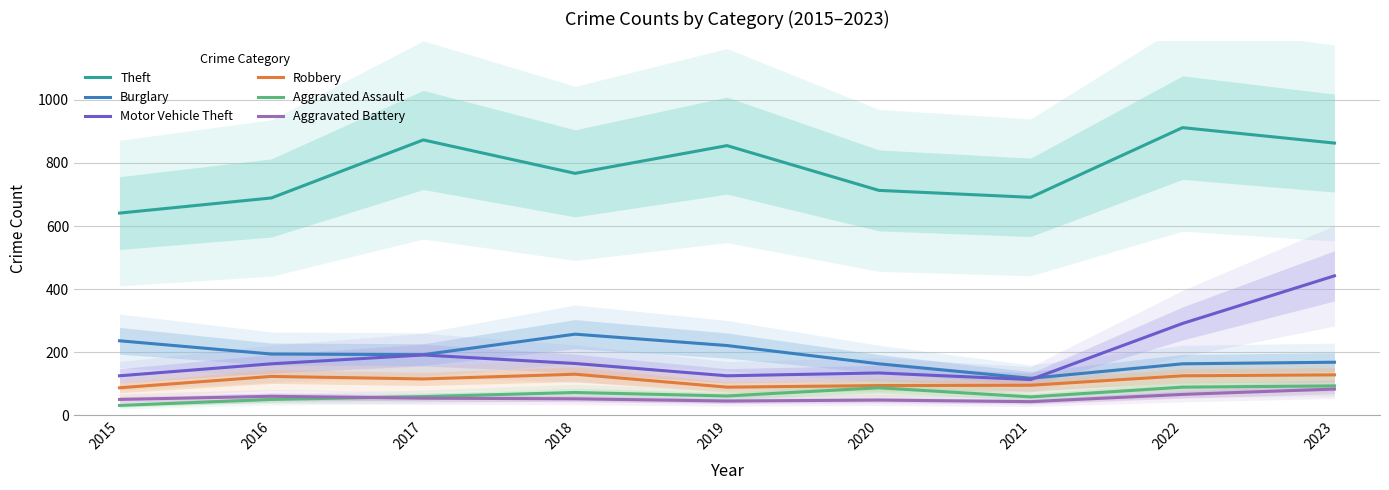

What is the spread (max minus min) of values at 2016?

639